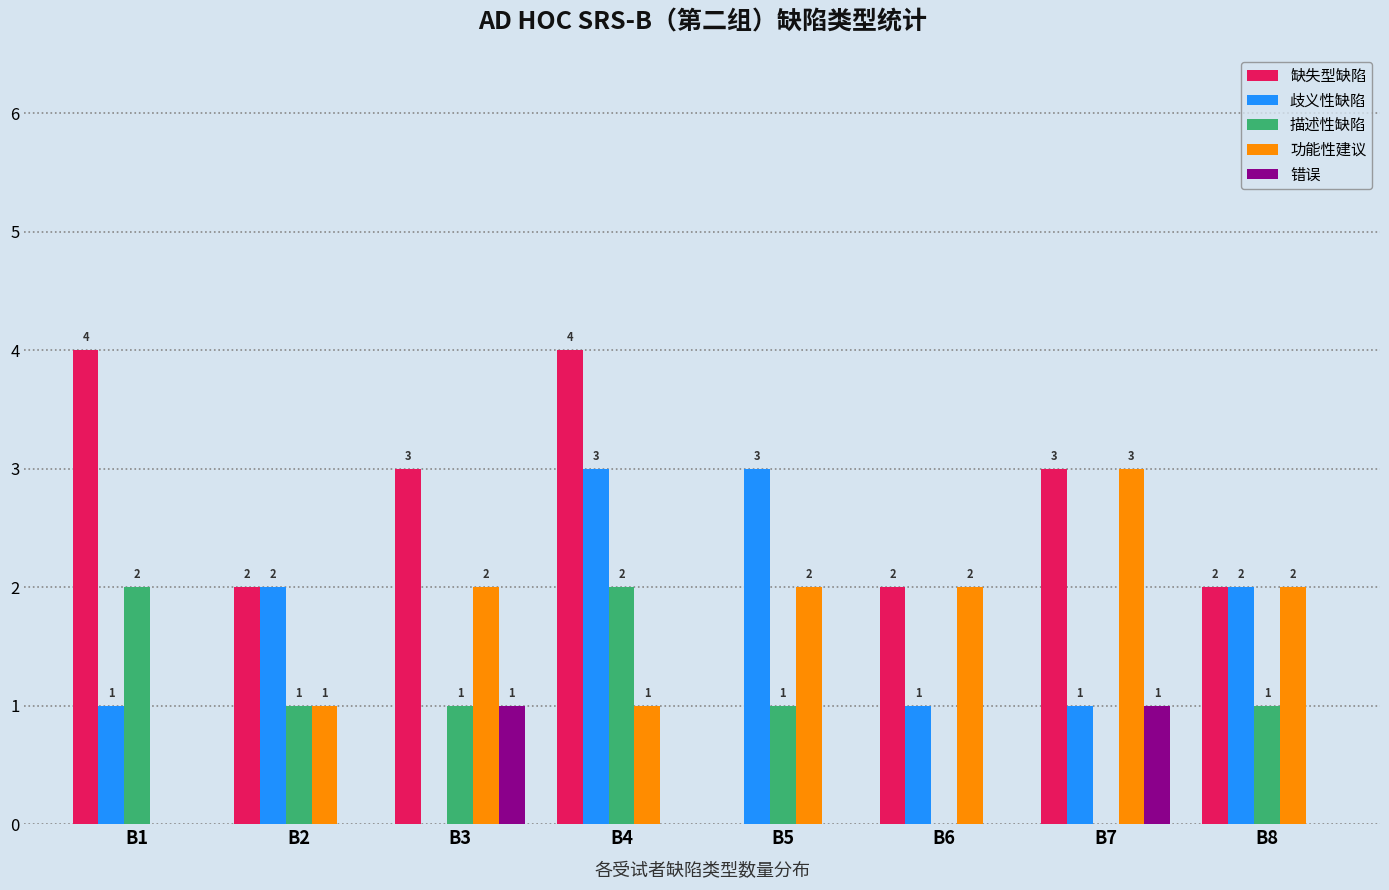

The value of 错误 at B2 is 0. True or false?

True